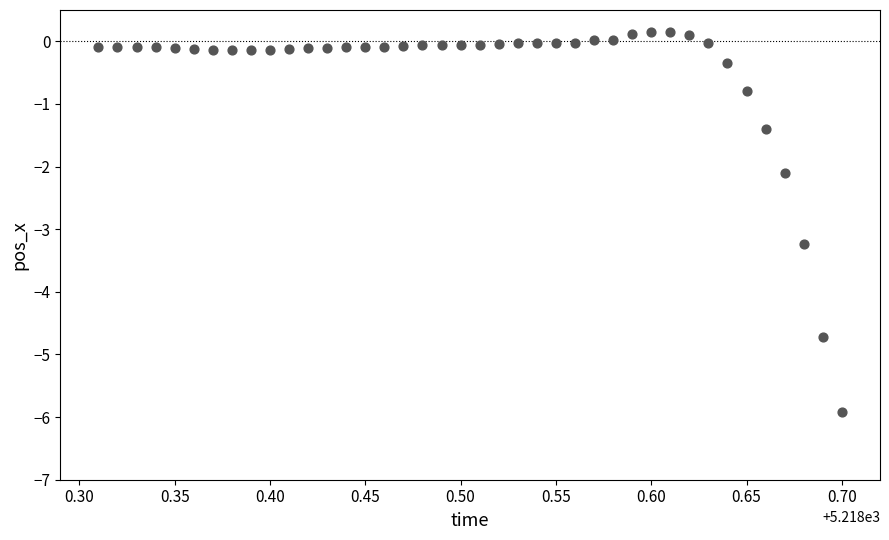

What is the range of X values (max minus min)?

0.4